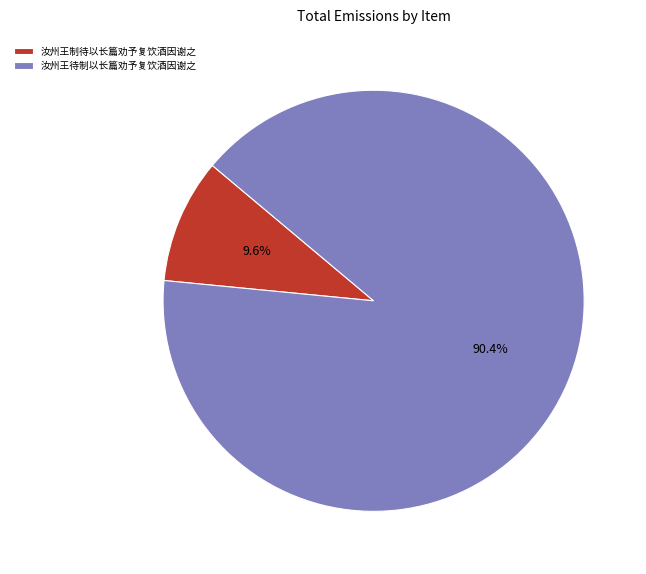

Which slice is the smallest?

汝州王制待以长篇劝予复饮酒因谢之